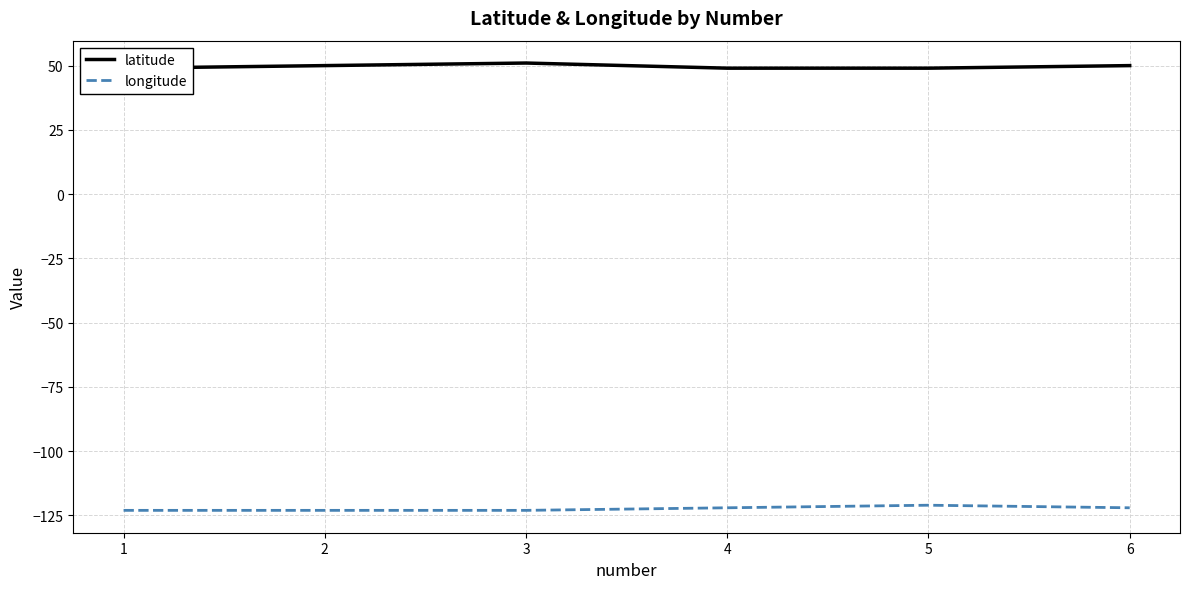

Which category has the highest value across all series?

3